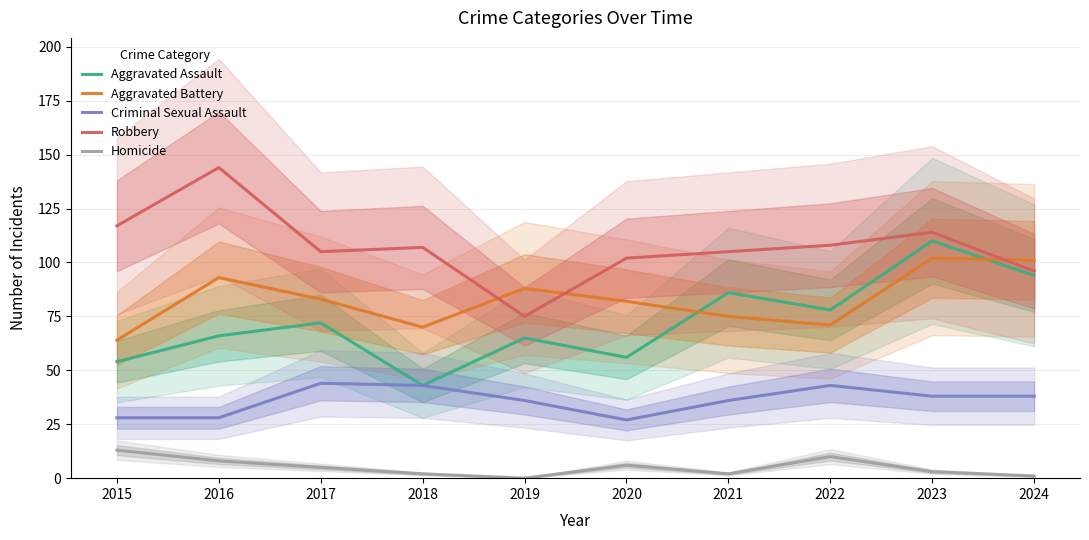

Is it true that Criminal Sexual Assault equals 28 at 2016?

True